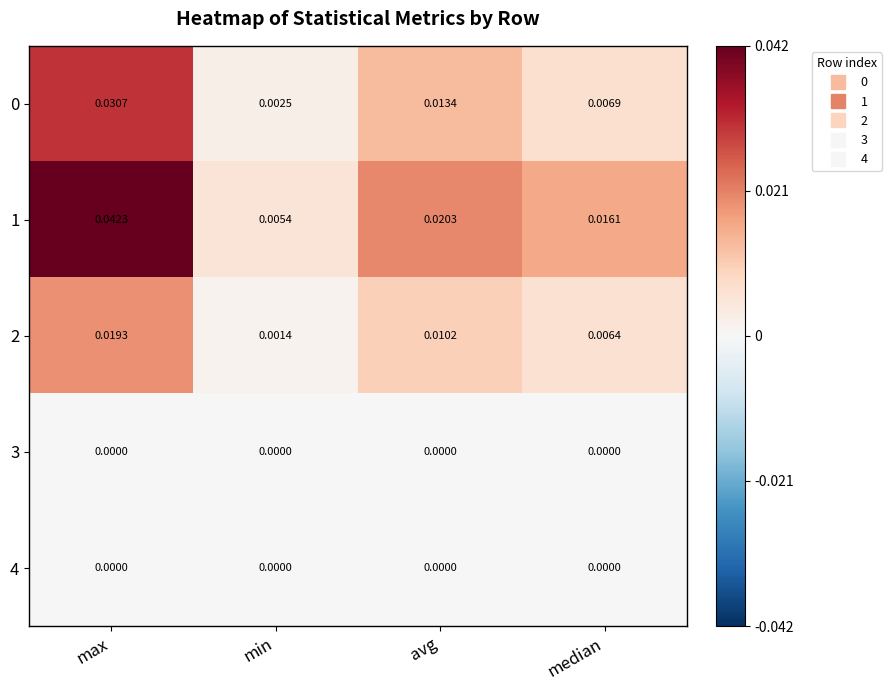

List the labels in order of 1 value, smallest first.

min, median, avg, max